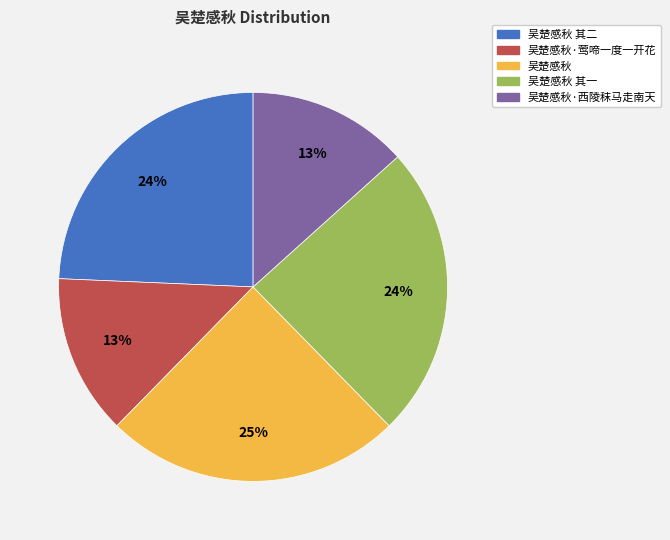

How many segments does this pie chart have?

5